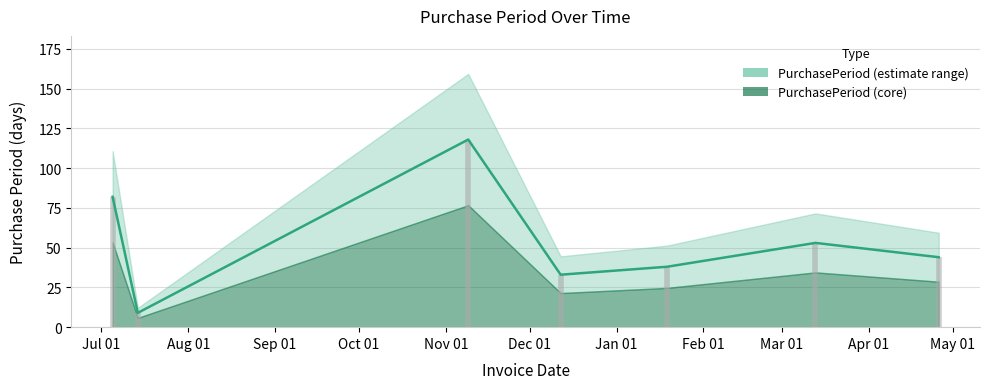

What position from the right is 2016-07-14?

6